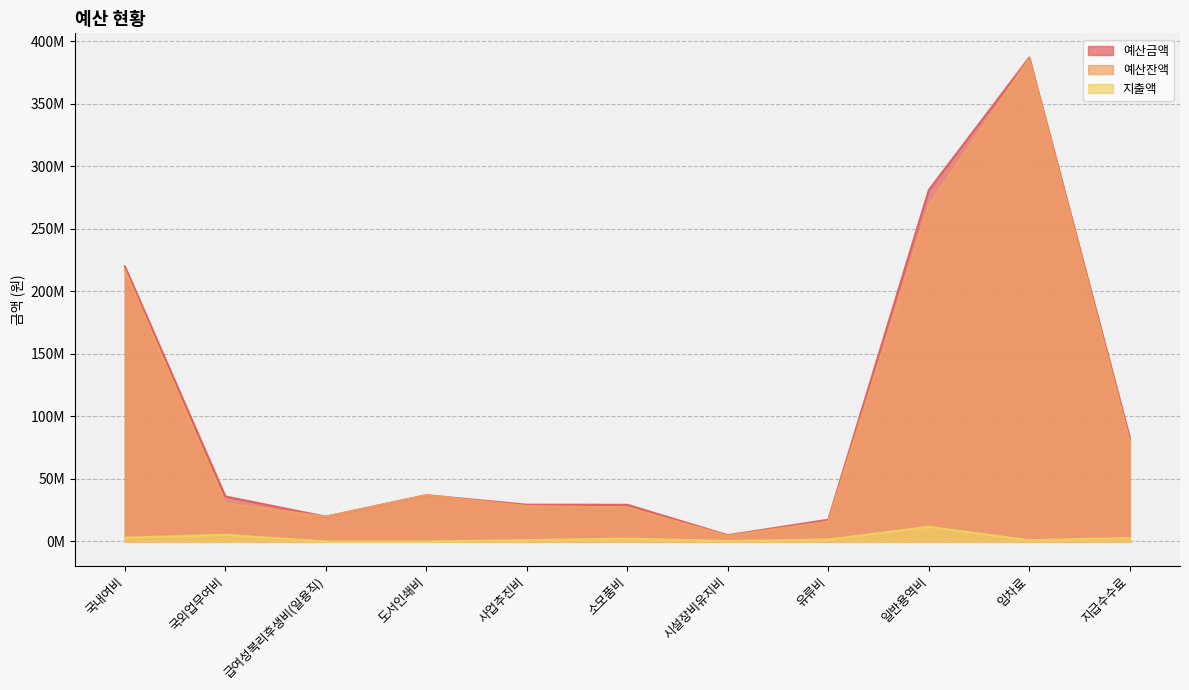

What is the lowest value of the 예산잔액 series?

4568000